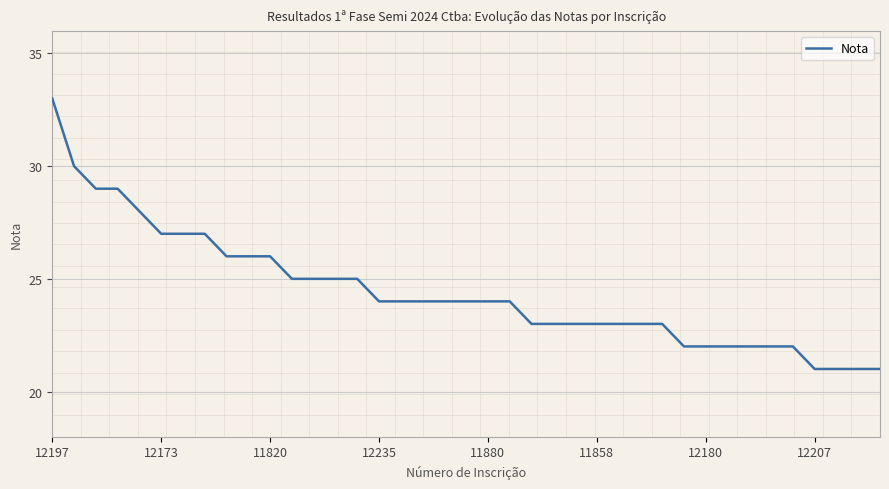

What is the difference between the maximum and minimum values?

12